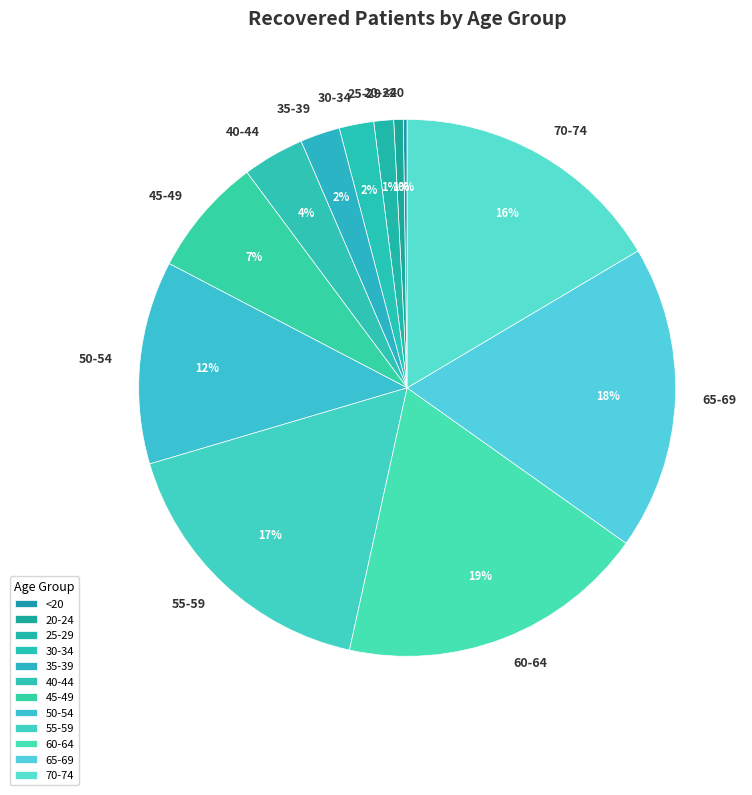

Combined, do 30-34 and 40-44 account for over 50%?

No